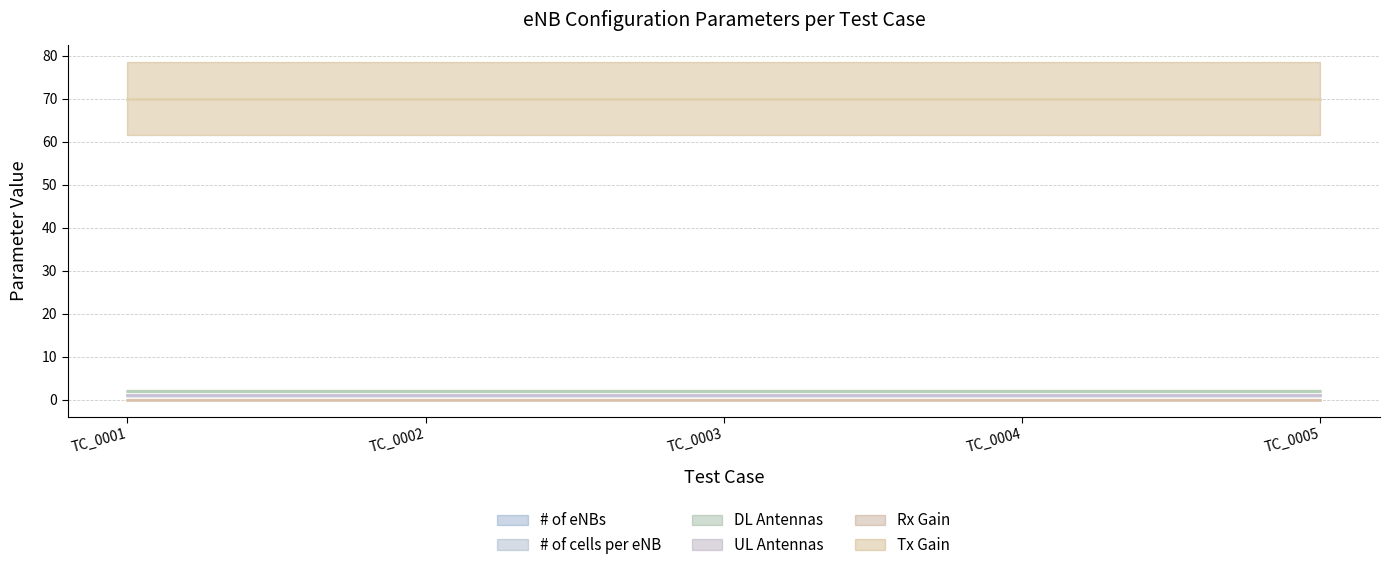

True or false: DL Antennas and # of cells per eNB intersect in this chart.

False